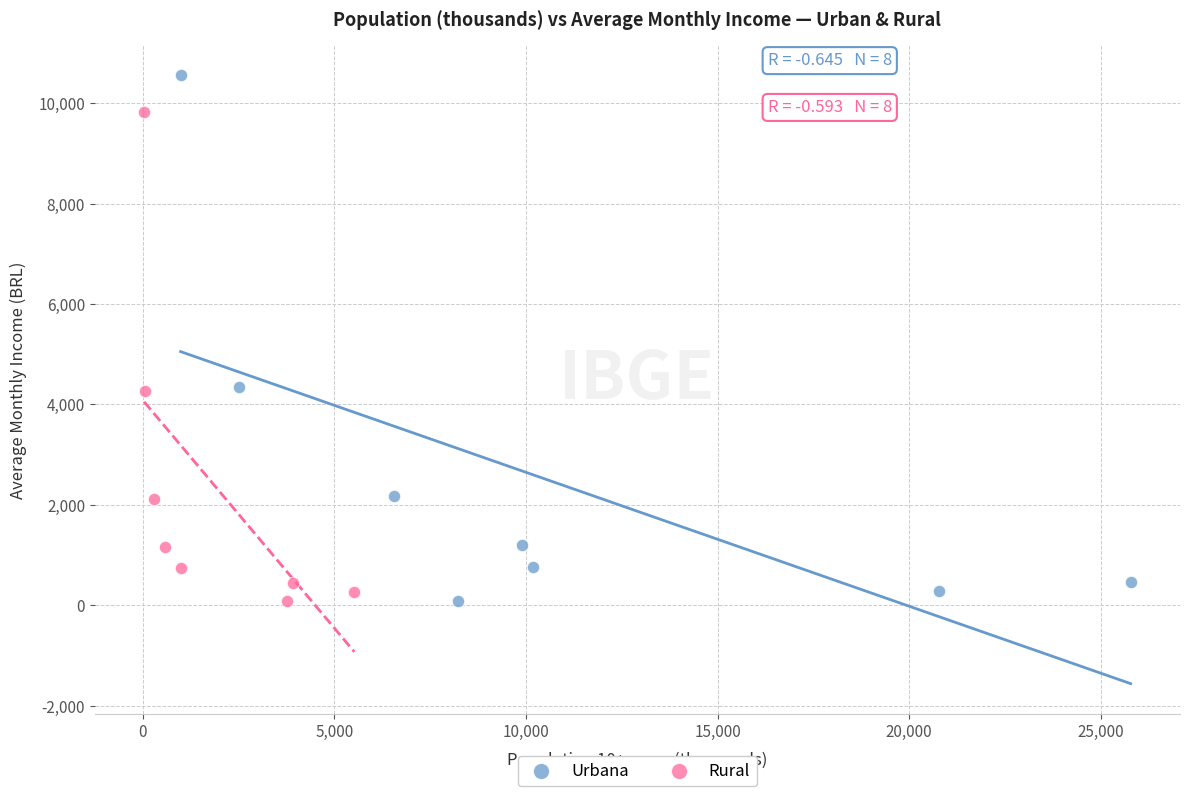

Which series has the widest spread of Y values?

Urbana